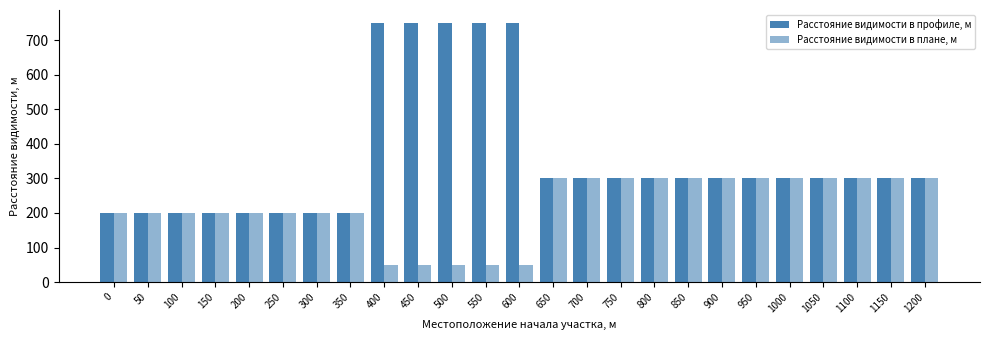

Reading left to right, list all the values displayed in this chart.

Расстояние видимости в профиле, м: 200	200	200	200	200	200	200	200	750	750	750	750	750	300	300	300	300	300	300	300	300	300	300	300	300
Расстояние видимости в плане, м: 200	200	200	200	200	200	200	200	50	50	50	50	50	300	300	300	300	300	300	300	300	300	300	300	300